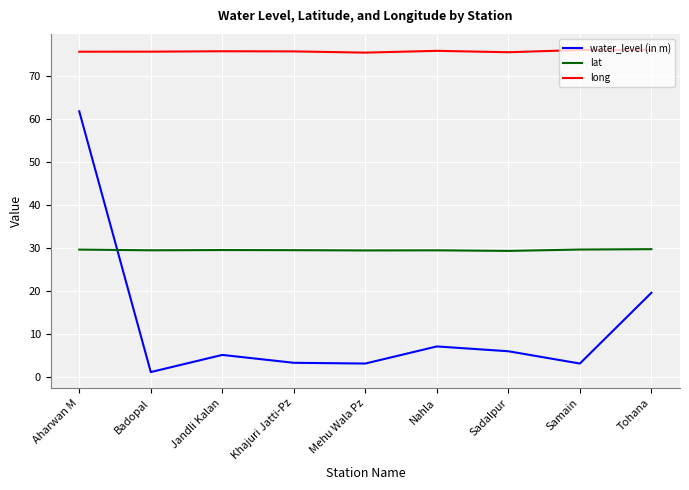

In lat, how many points are higher than both neighbors (excluding endpoints)?

2